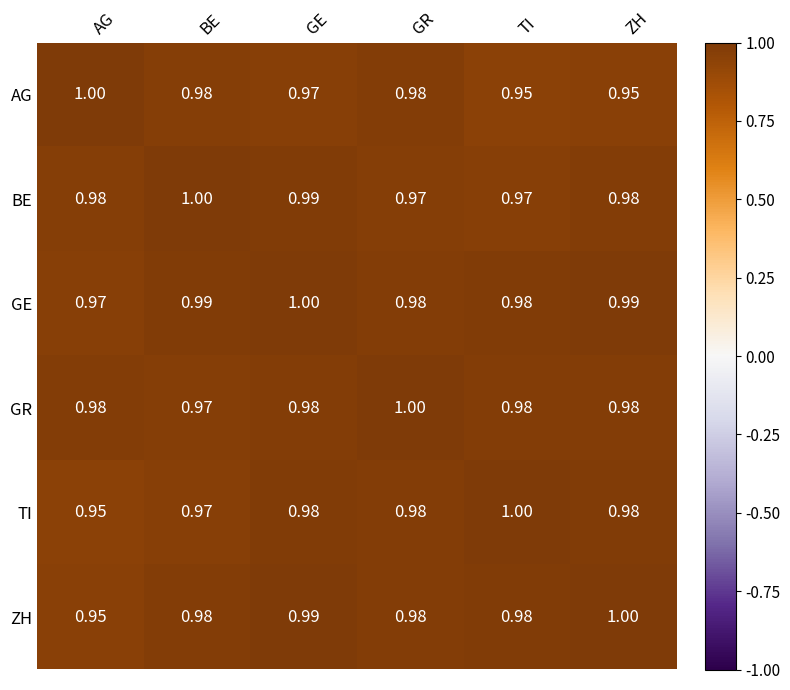

Between AG and GE, which series saw the biggest shift?

ZH